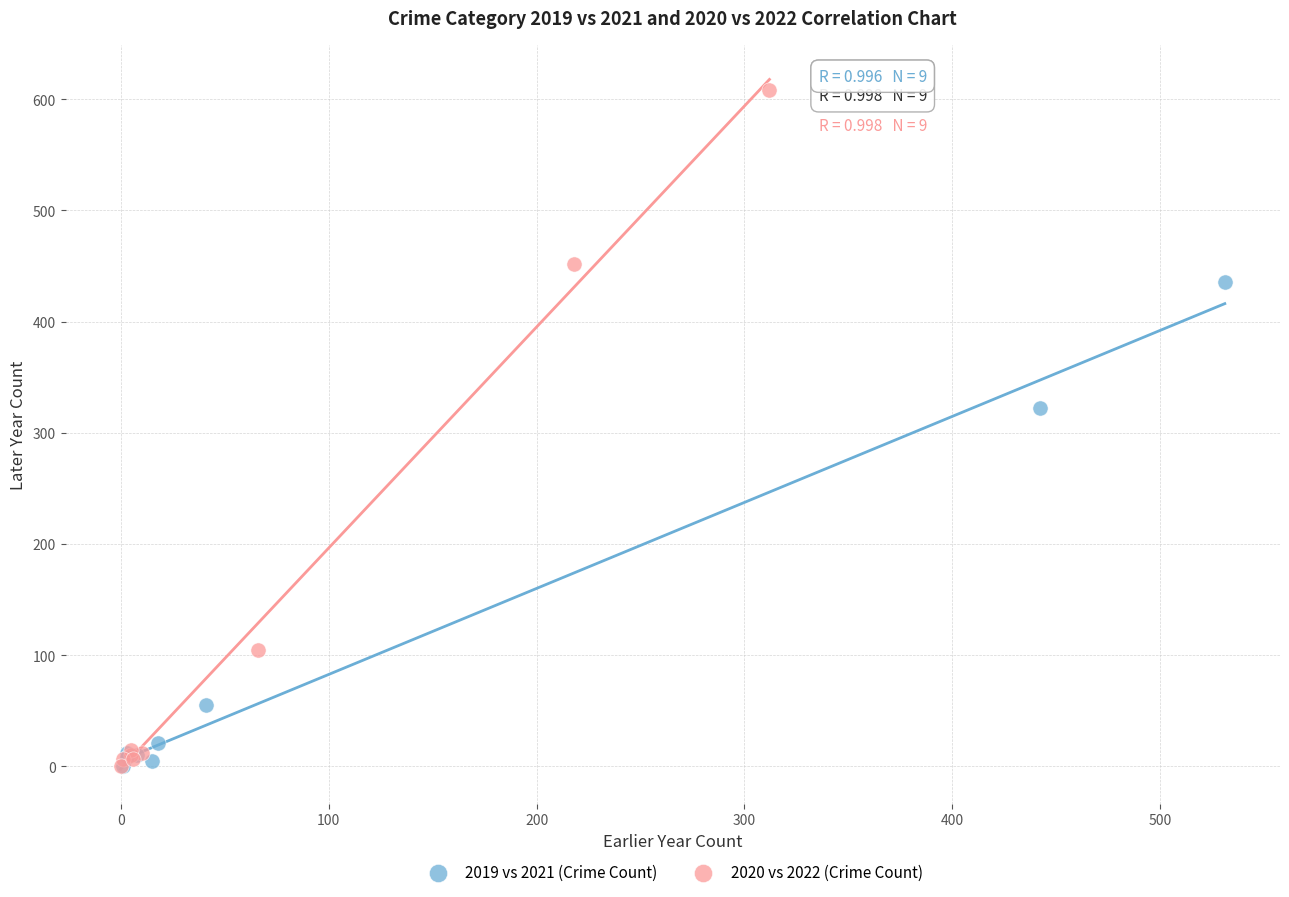

Which series contains the highest Y value?

2020 vs 2022 (Crime Count)